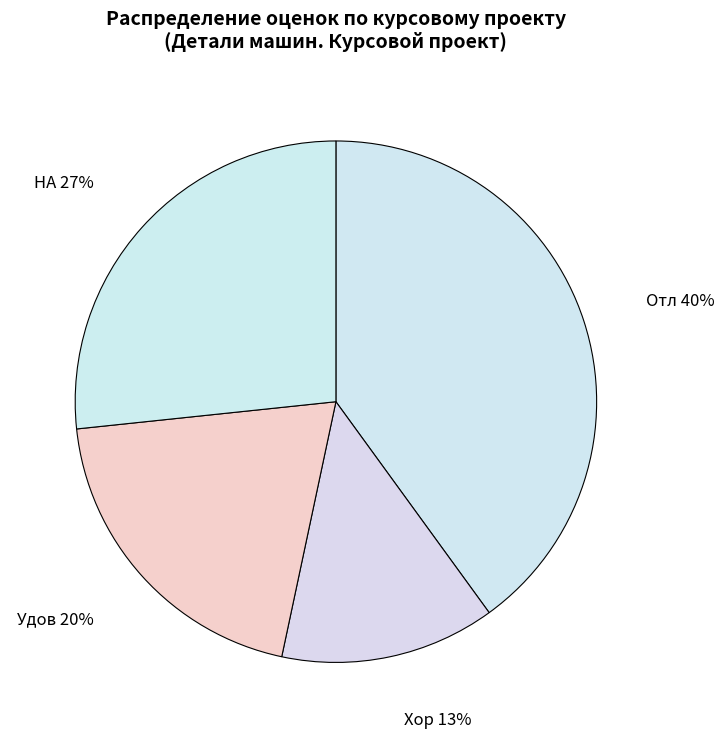

Rank the categories by value from lowest to highest.

Хор, Удов, НА, Отл